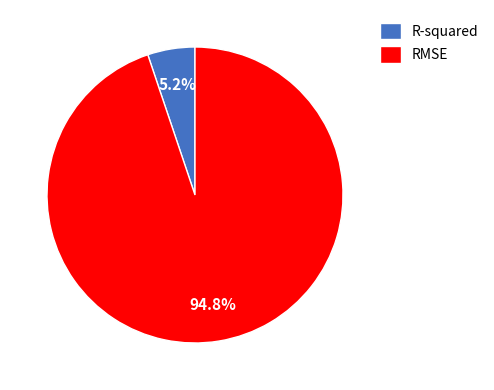

What is the total percentage of R-squared and RMSE?

100.0%